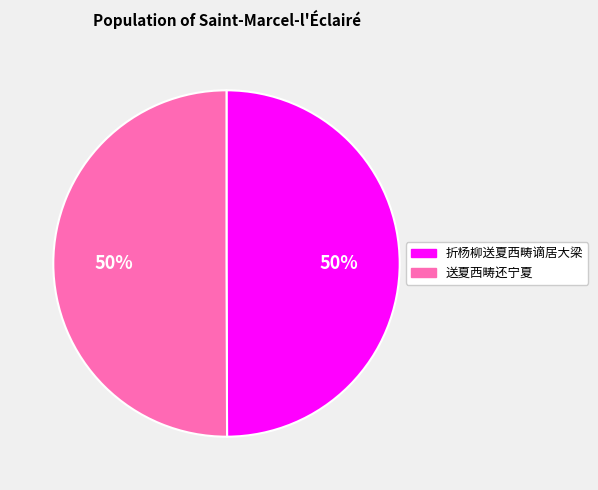

How many segments does this pie chart have?

2